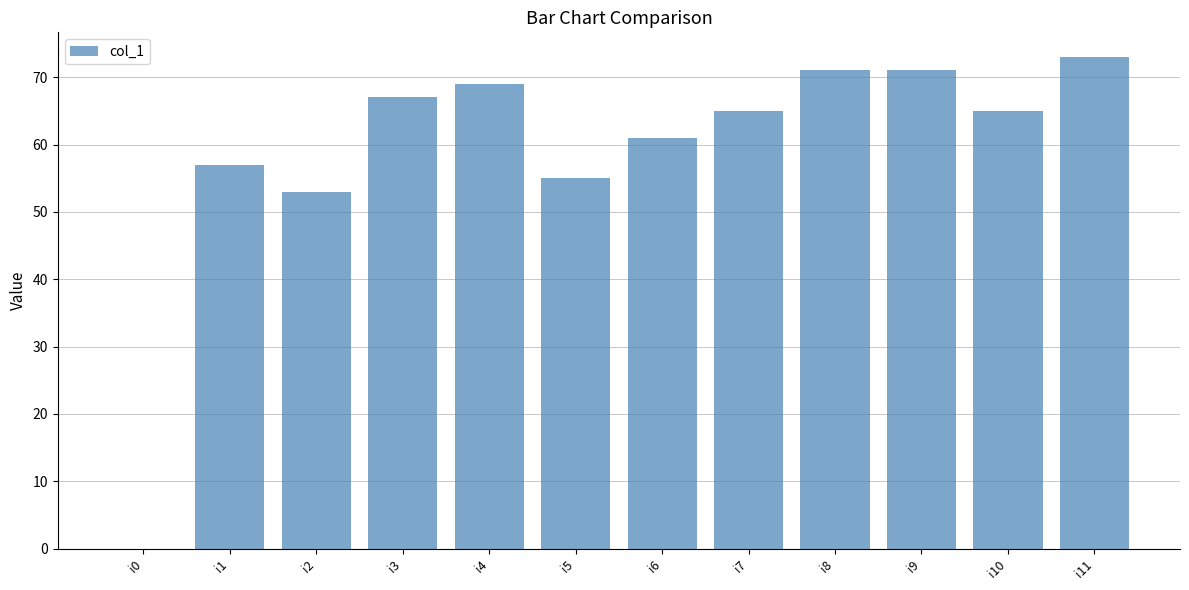

The value at i7 is 20. True or false?

False